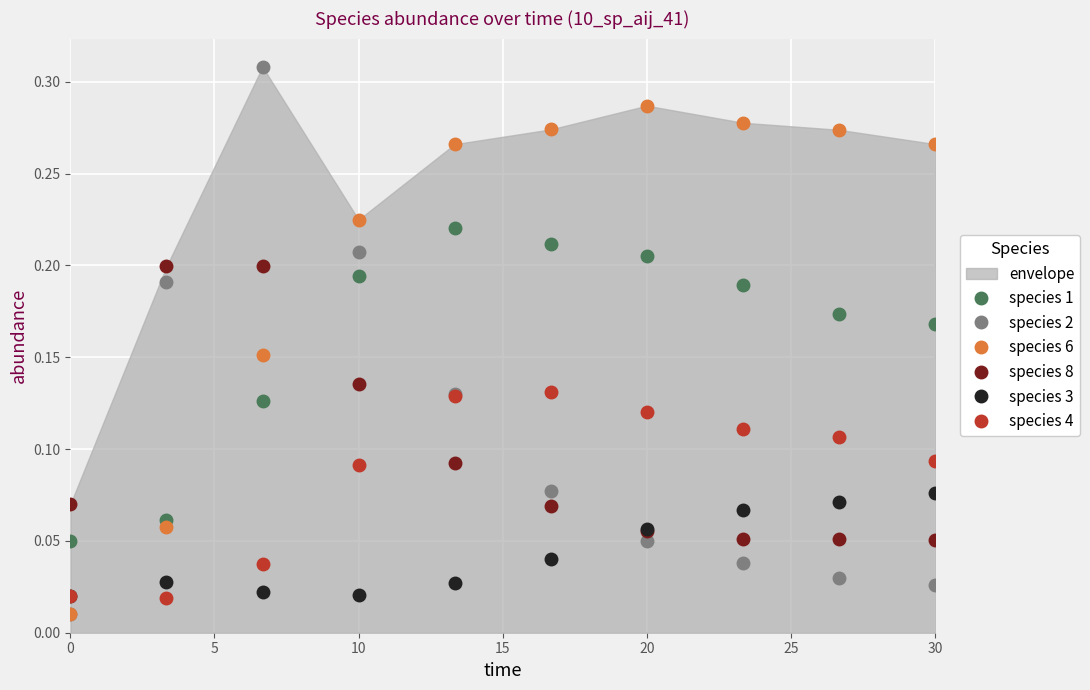

Rank the series by their maximum value, from lowest to highest.

species 3, species 4, species 8, species 1, species 6, species 2